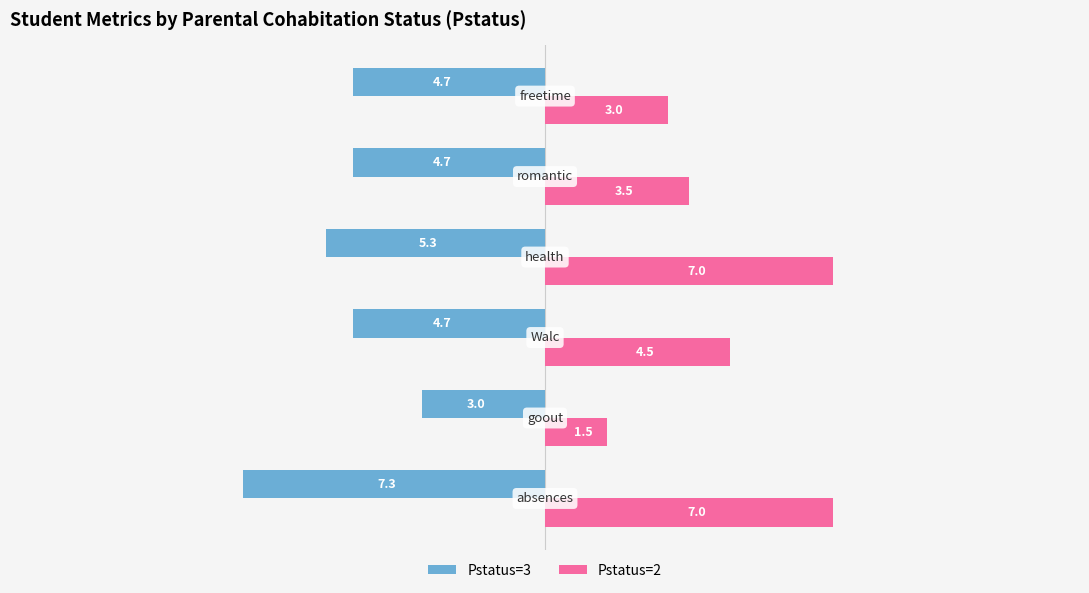

How many series are shown in this chart?

2